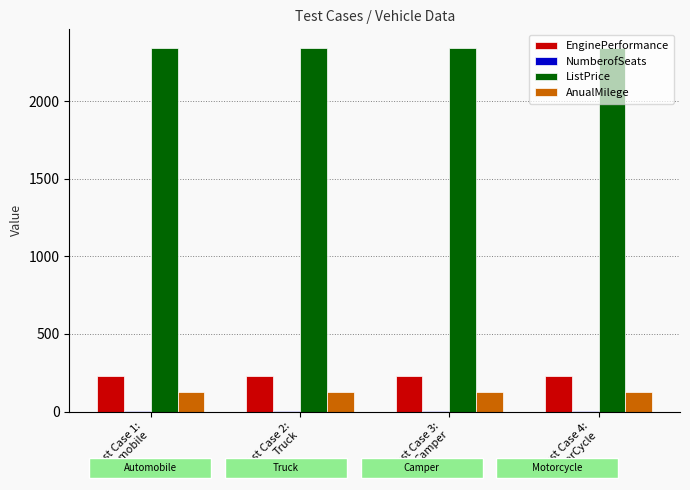

What is the maximum value for EnginePerformance?

232